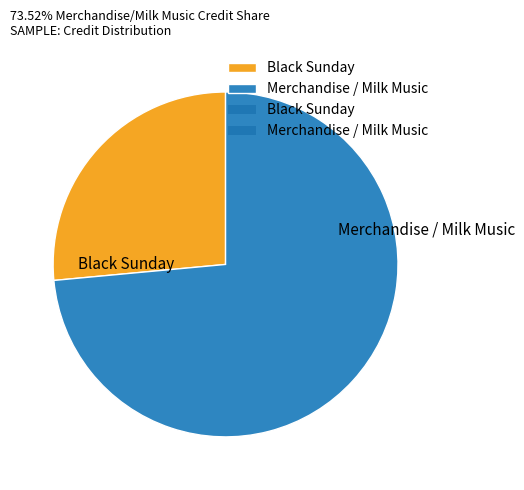

How many slices are in this pie chart?

2